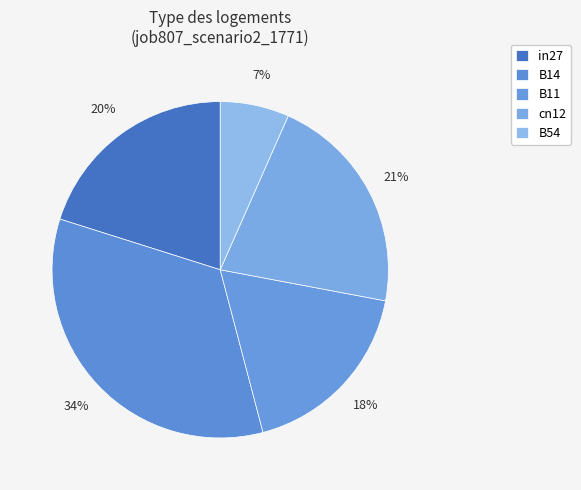

Between B11 and in27, which is larger?

in27